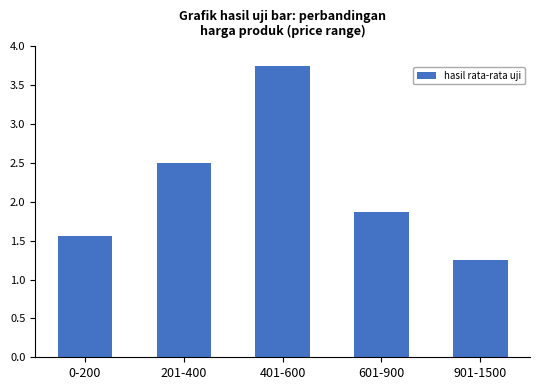

Approximately how many times larger is the value at 601-900 compared to 401-600?

0.5